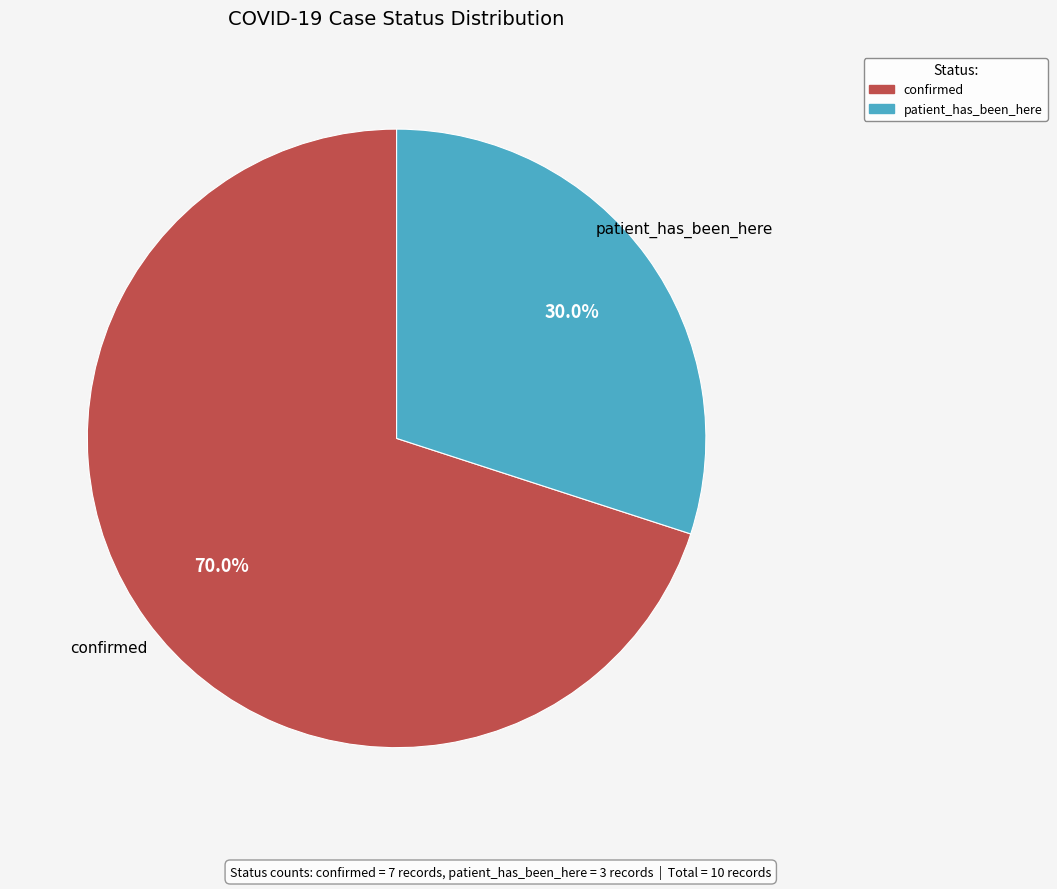

Which category accounts for the majority?

confirmed